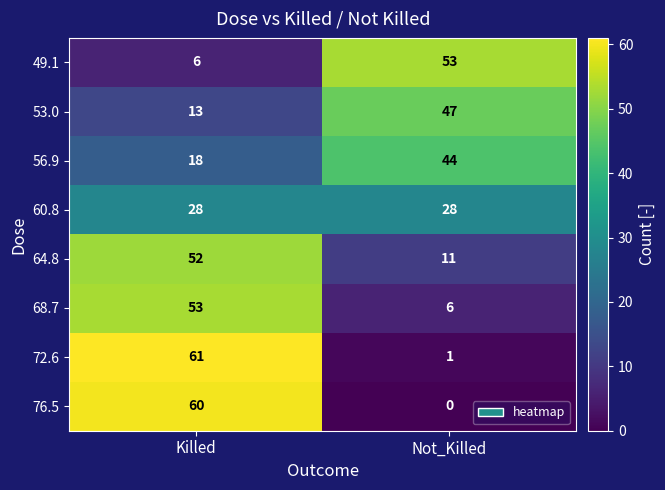

How many distinct data groups are displayed?

8